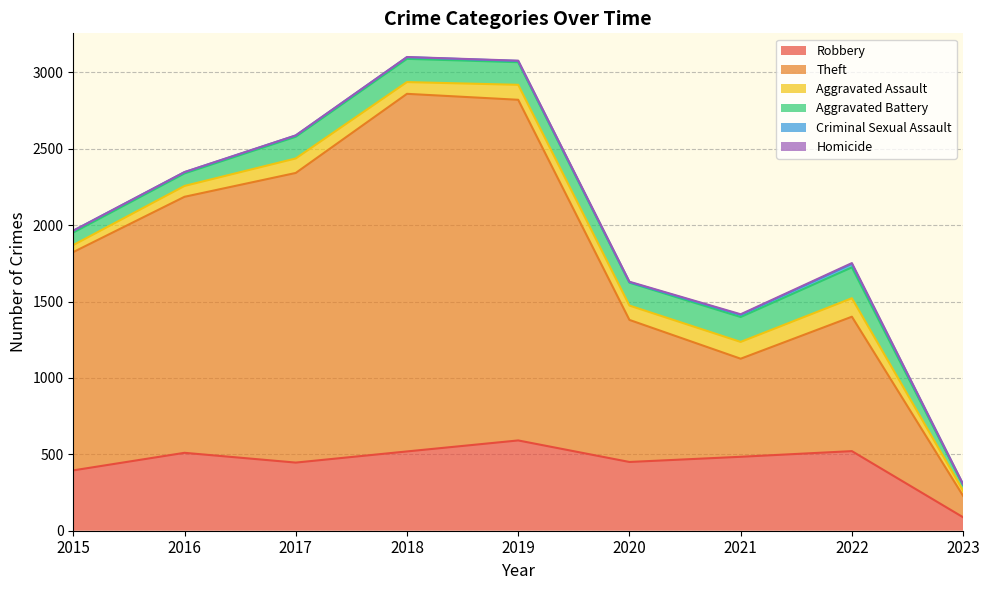

Count the number of categories in the chart.

9